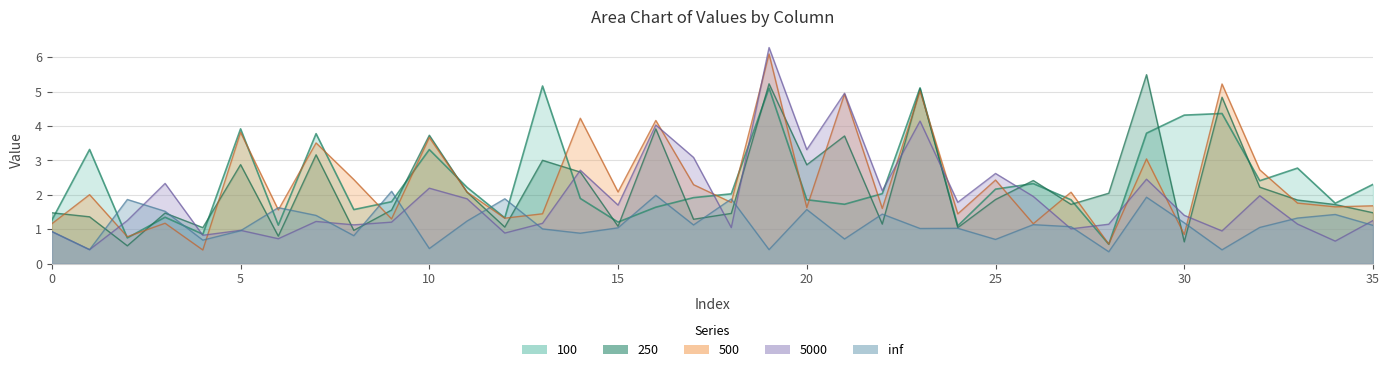

What is the value of the inf point at the 36th from the left?

1.1